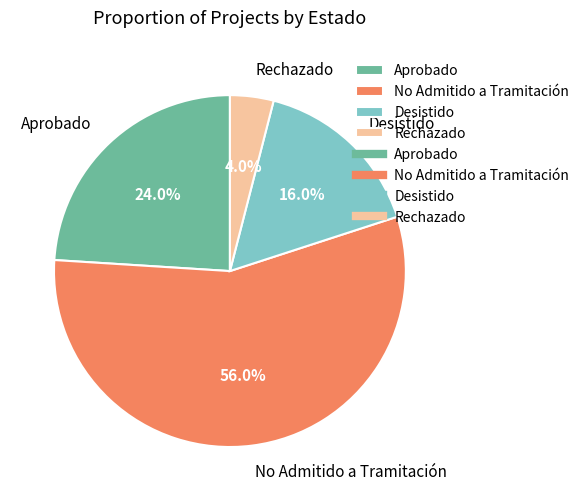

What is the ratio of the value at No Admitido a Tramitación to the value at Rechazado?

14.0